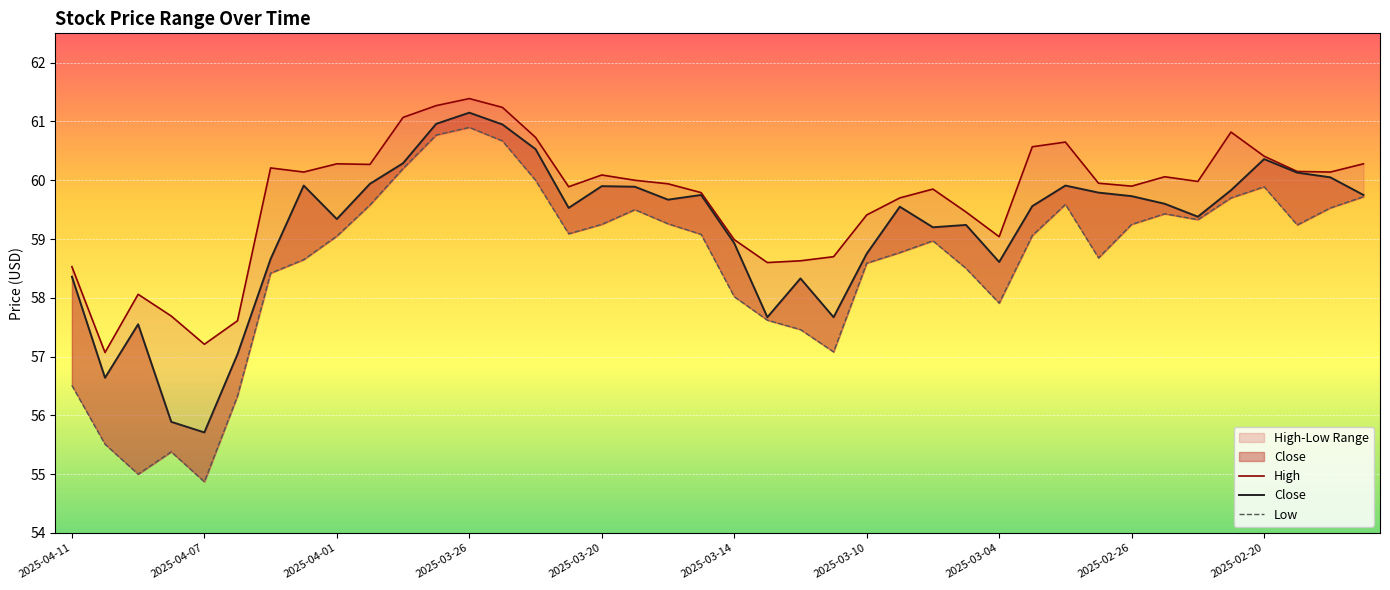

The value of Low at 21 is 57.6. True or false?

True